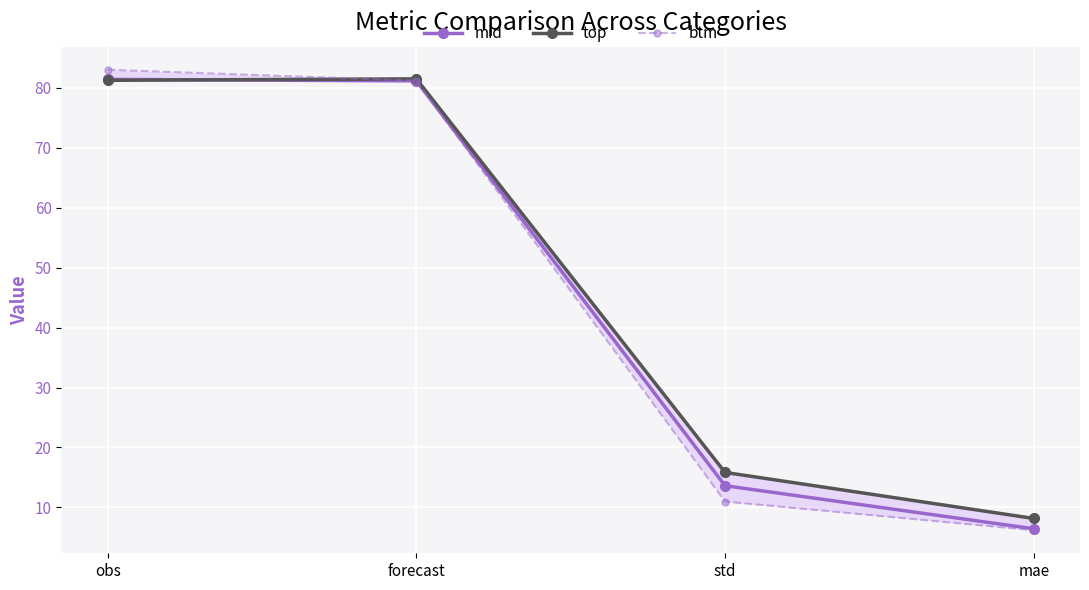

What is the label of the 3rd point from the right?

forecast